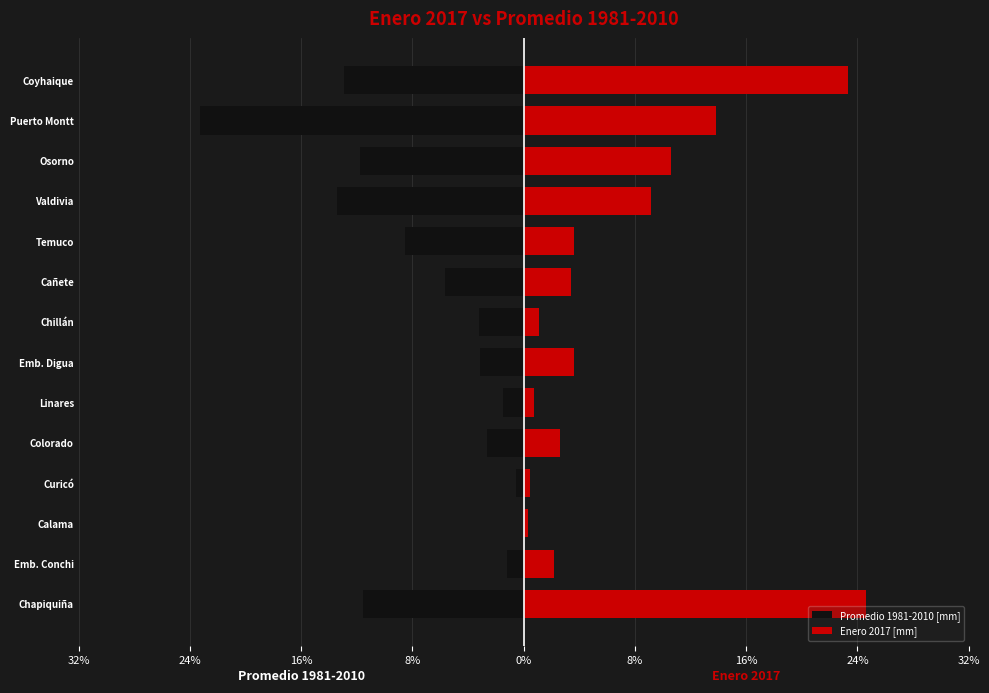

How many bars are there in total?

28